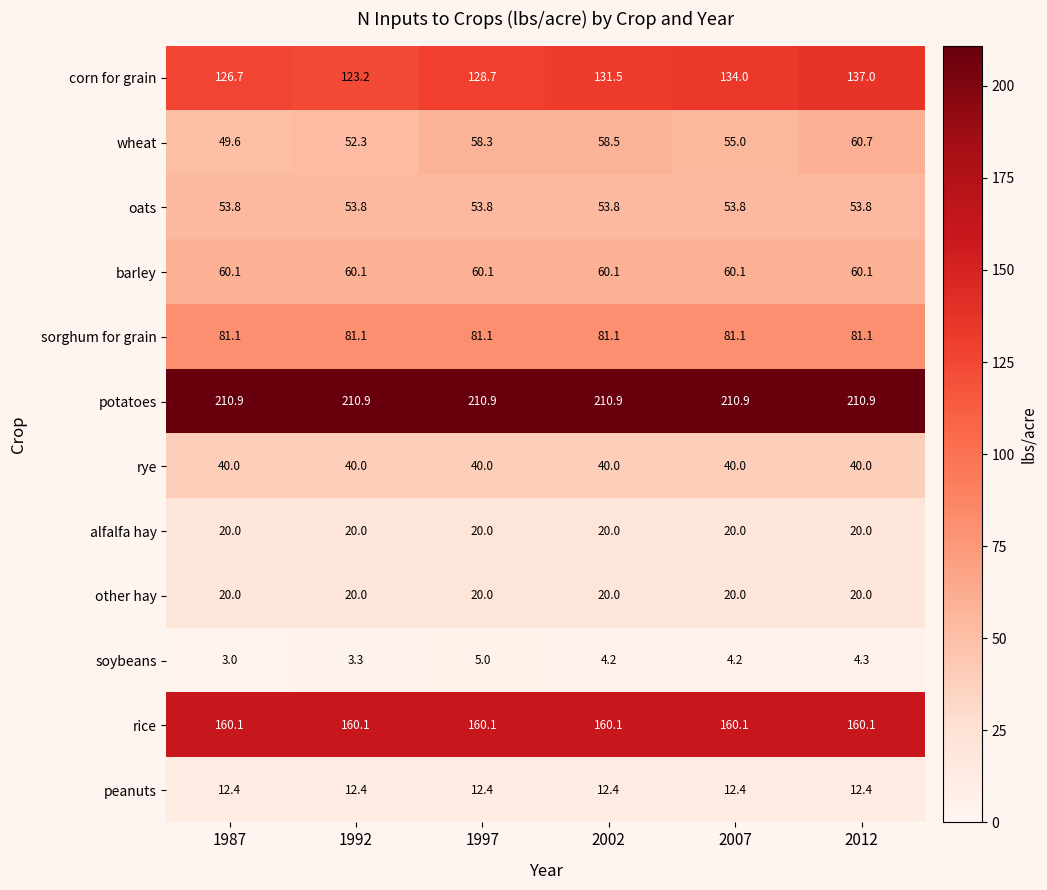

What is the spread (max minus min) of values at 1997?

205.9